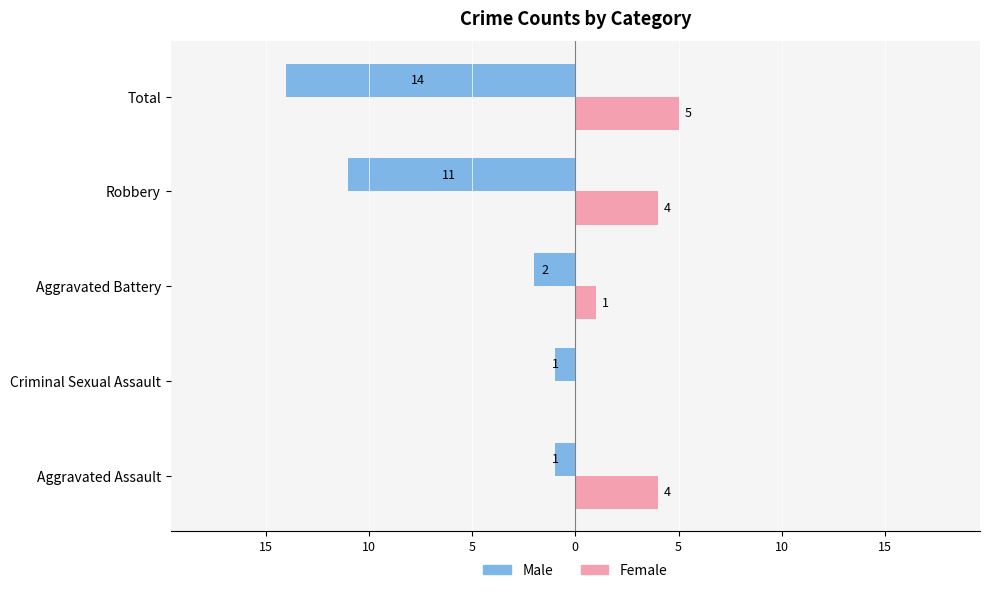

Count the Female values in the range 1 to 4.

3